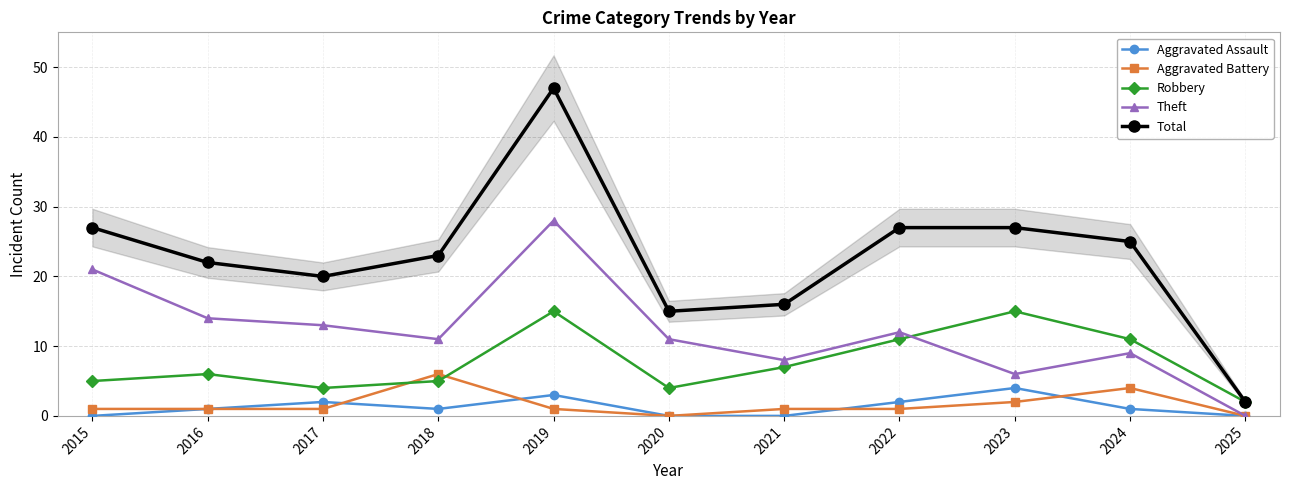

Is this an area chart (filled region under the line)?

No